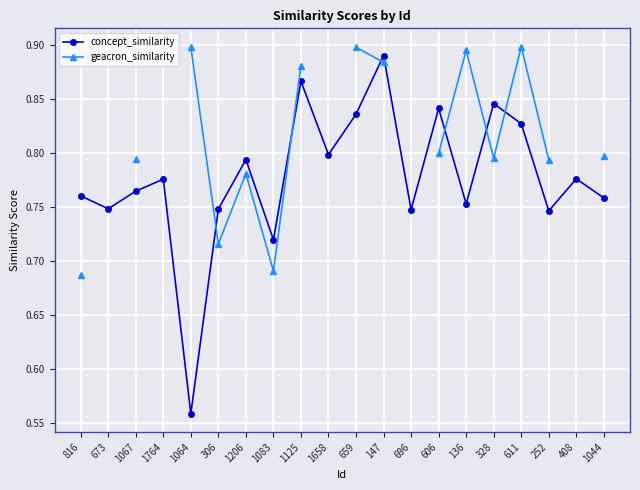

Does the chart display data point markers on the line(s)?

Yes